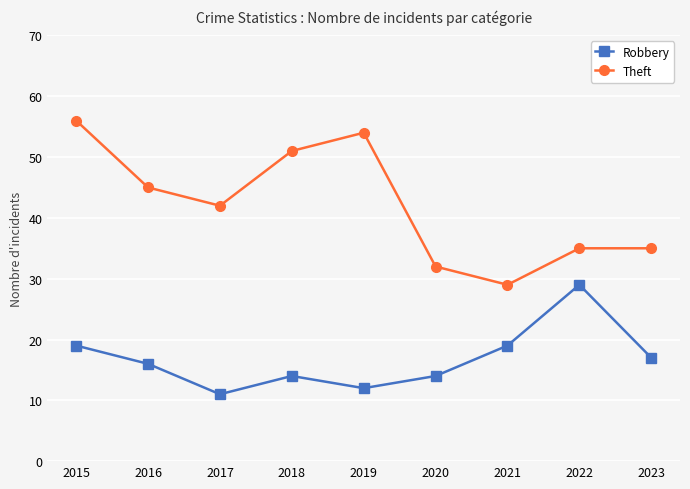

What is the difference between the Theft values at 2018 and 2016?

6